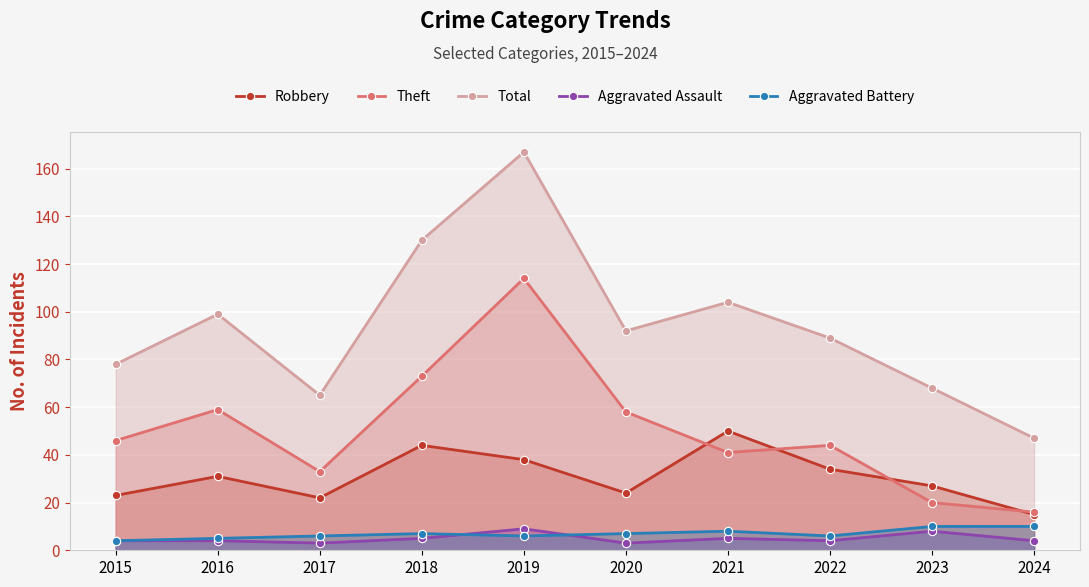

Reading left to right, extract all data points from this chart.

Robbery: 23	31	22	44	38	24	50	34	27	15
Theft: 46	59	33	73	114	58	41	44	20	16
Total: 78	99	65	130	167	92	104	89	68	47
Aggravated Assault: 4	4	3	5	9	3	5	4	8	4
Aggravated Battery: 4	5	6	7	6	7	8	6	10	10